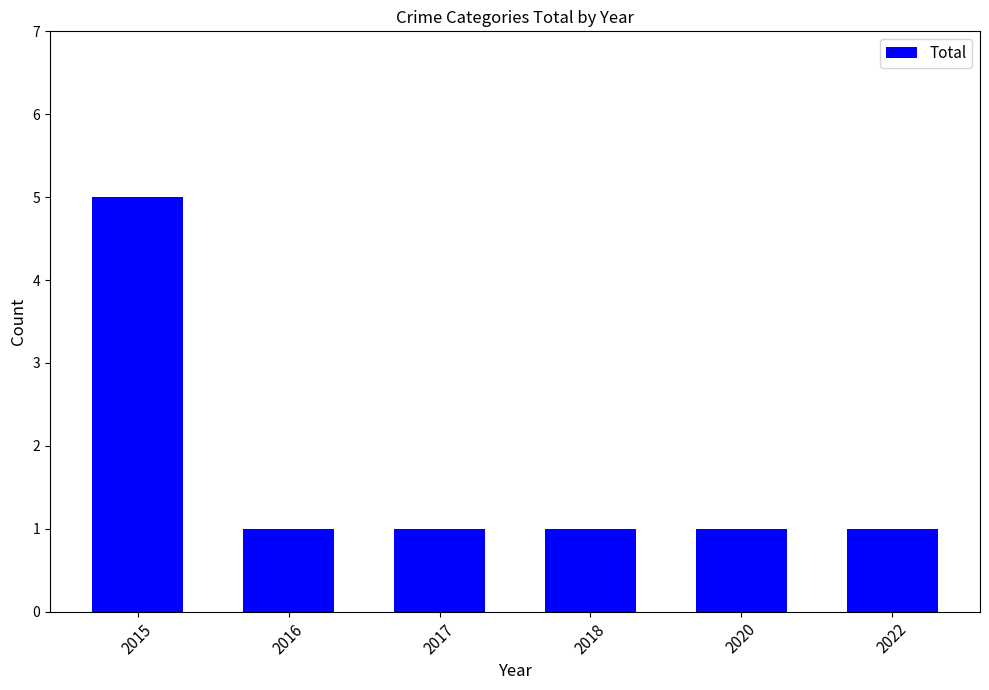

Reading left to right, list all the values displayed in this chart.

2015=5	2016=1	2017=1	2018=1	2020=1	2022=1